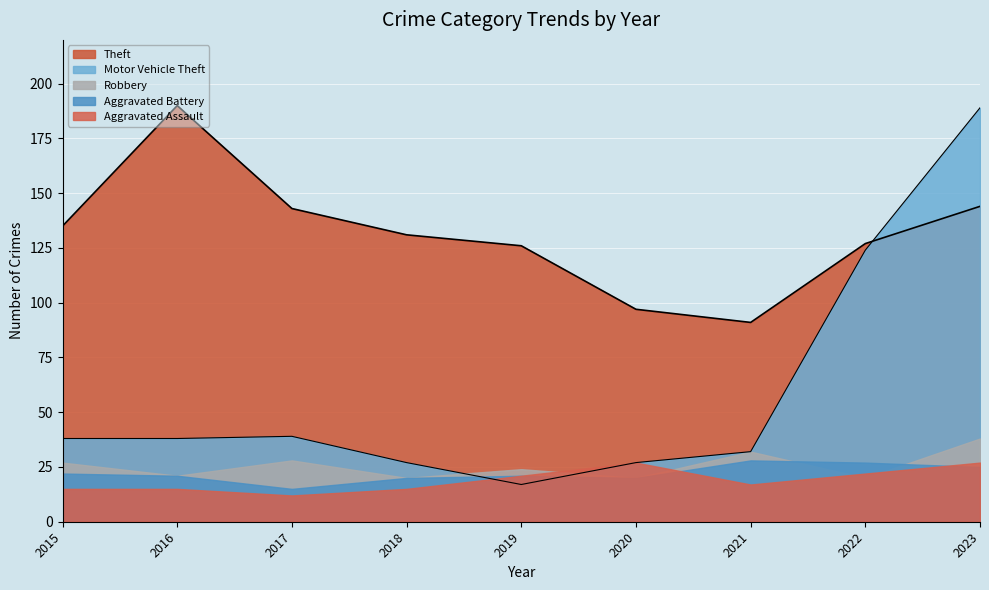

How many data points does each series have?

9